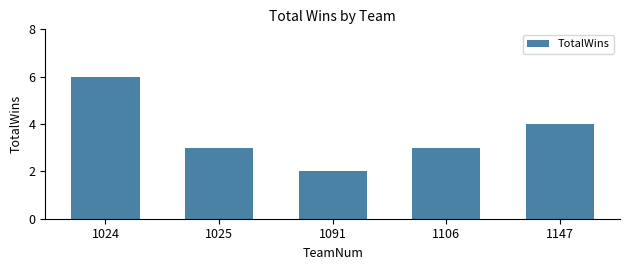

The chart shows a value of 4 at 1147. True or false?

True